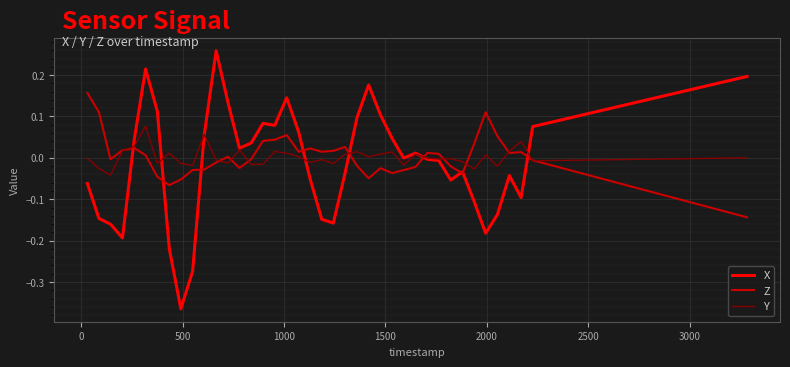

Rank the series by their maximum value, from highest to lowest.

X, Z, Y